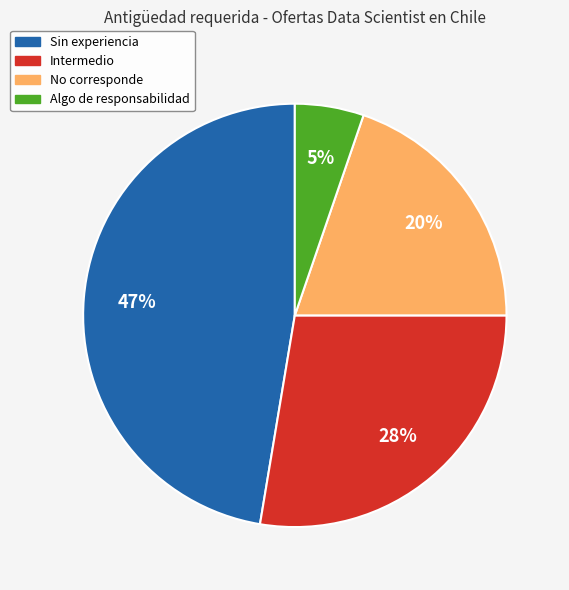

To the nearest percent, what is the difference between the largest and smallest slice percentages?

42%